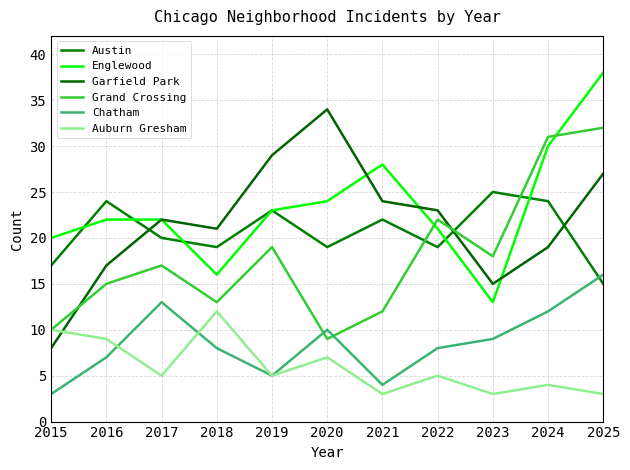

At 2017, list the series in order from smallest to largest.

Auburn Gresham, Chatham, Grand Crossing, Austin, Englewood, Garfield Park